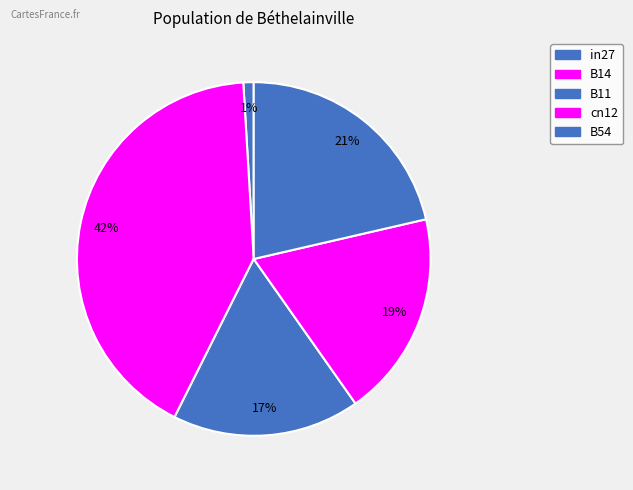

The in27 slice represents 1% of the pie. True or false?

True